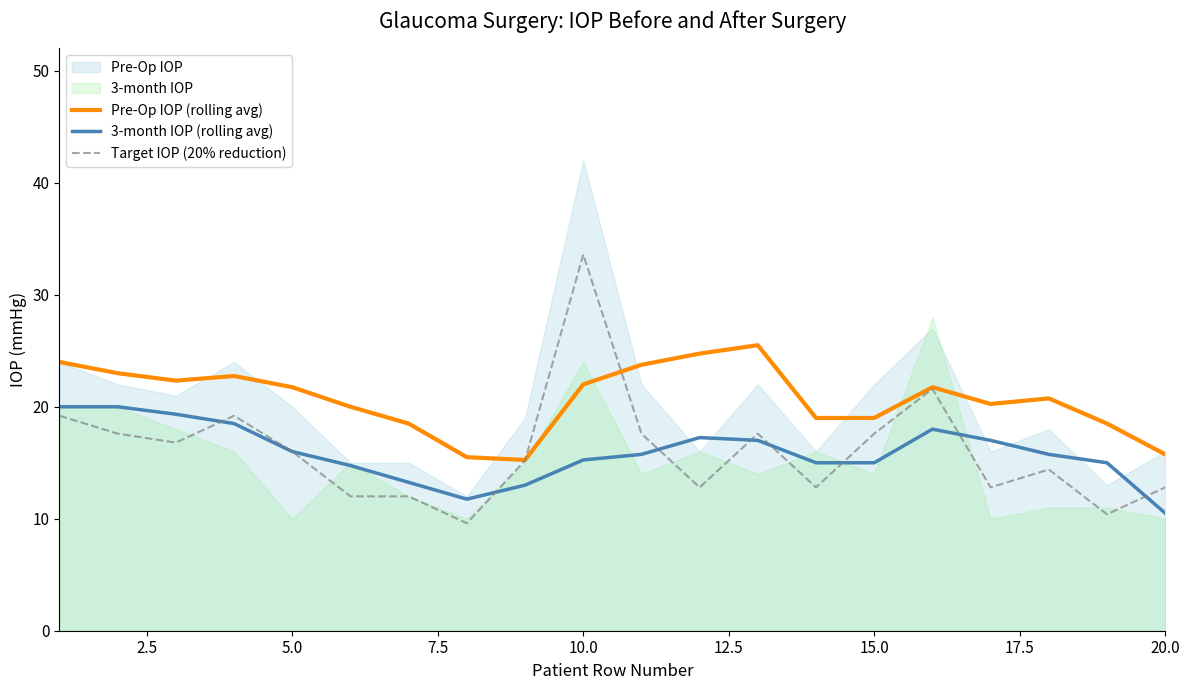

What is the maximum value for Target IOP (20% reduction)?

33.6